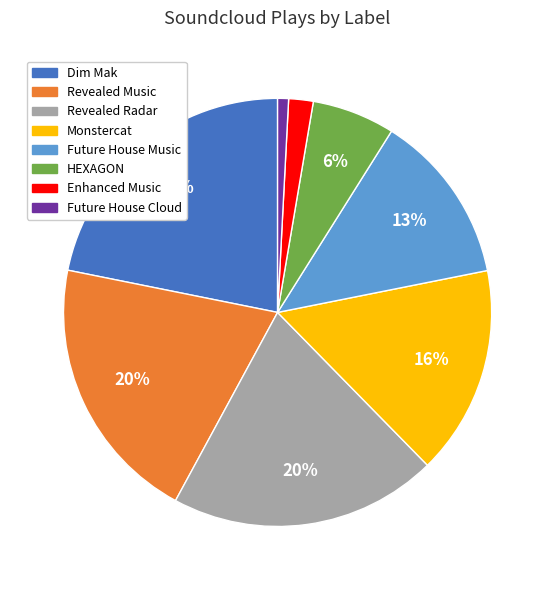

Approximately how many times larger is the value at Revealed Radar compared to Revealed Music?

1.0